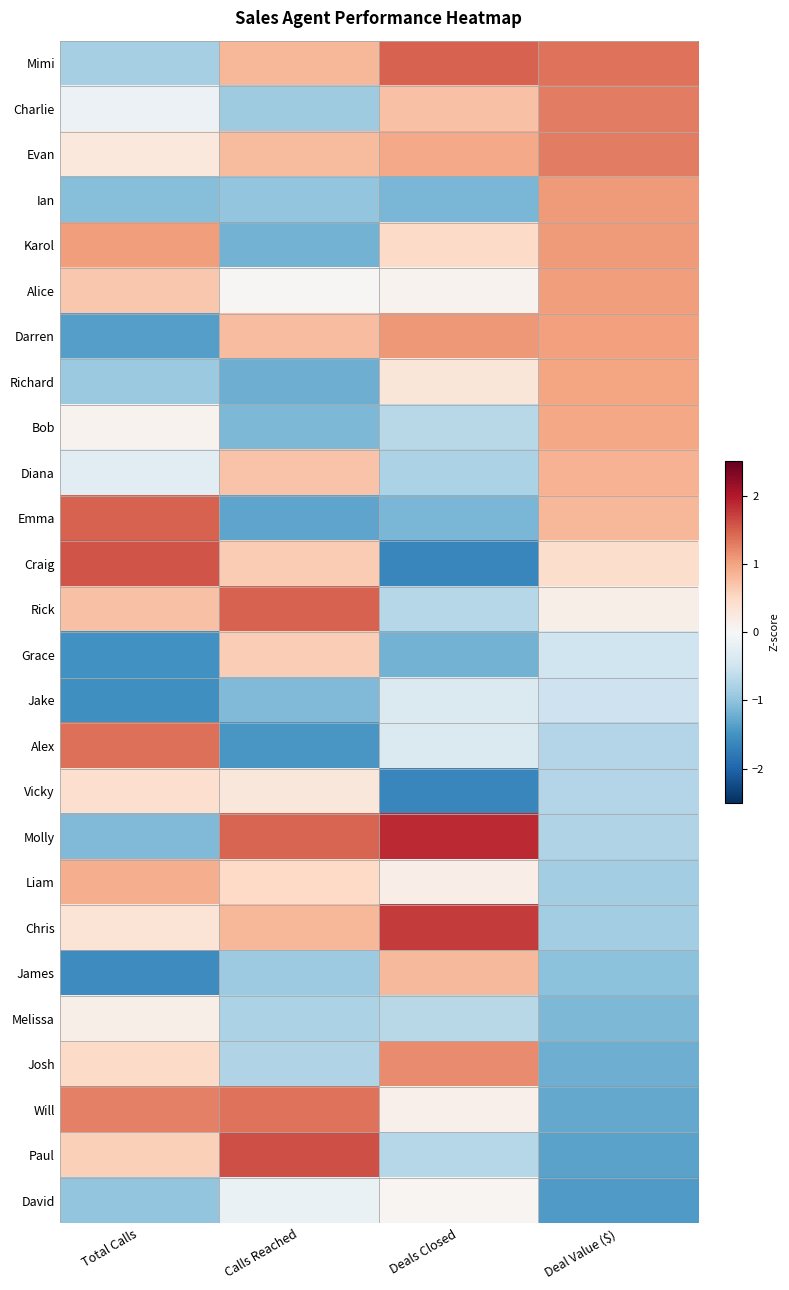

What is the spread (max minus min) of values at Total Calls?

3.1